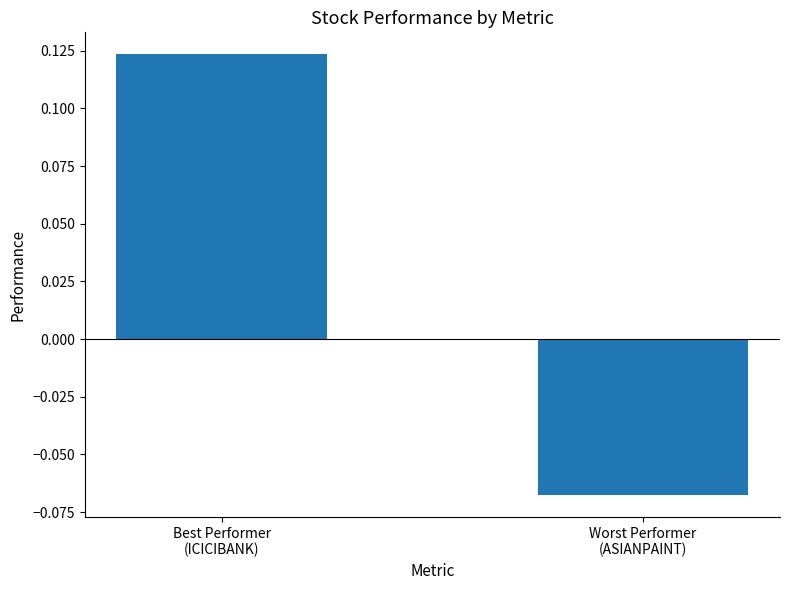

Are the bars horizontal?

No